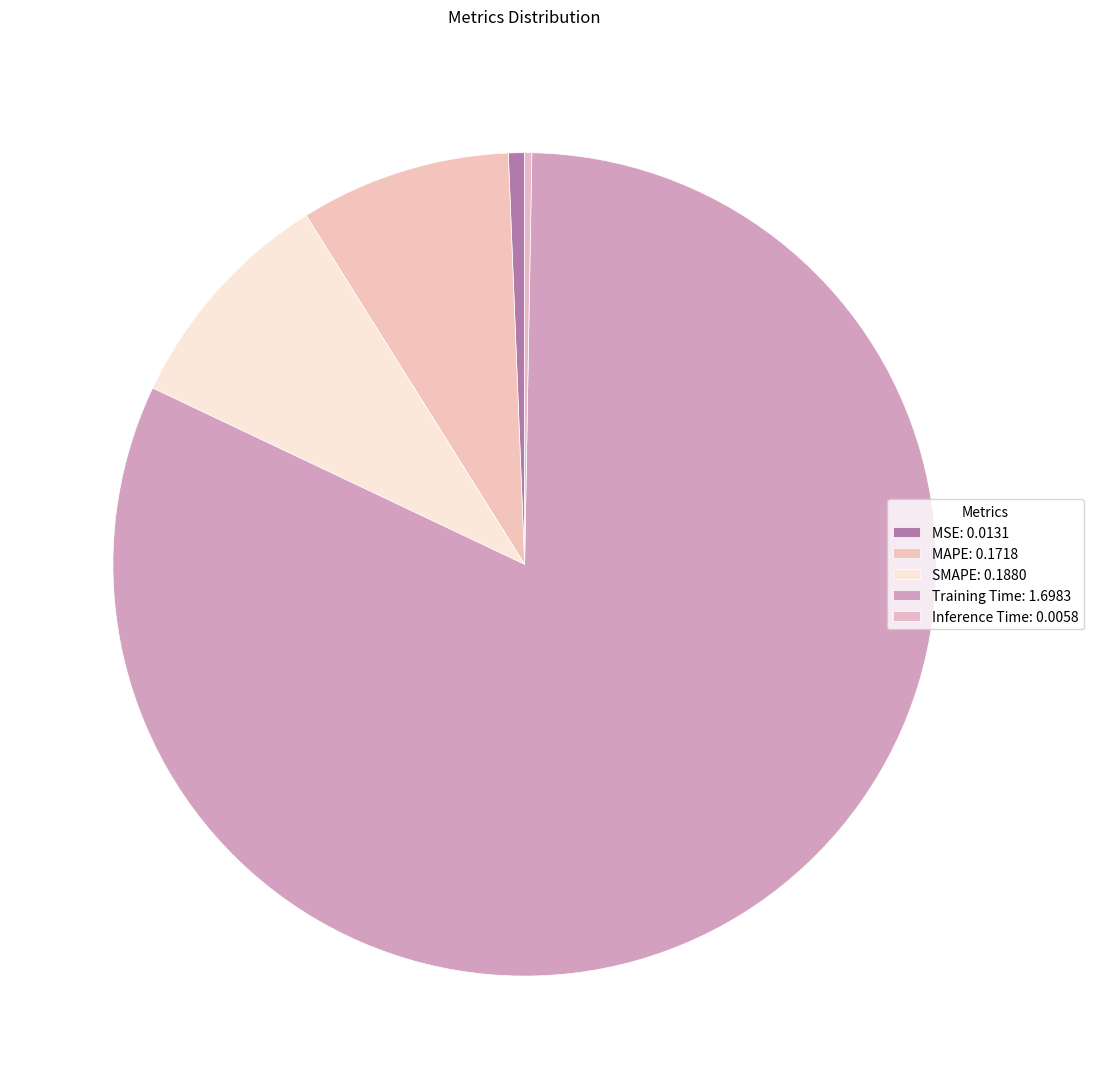

The MAPE slice represents 2% of the pie. True or false?

False